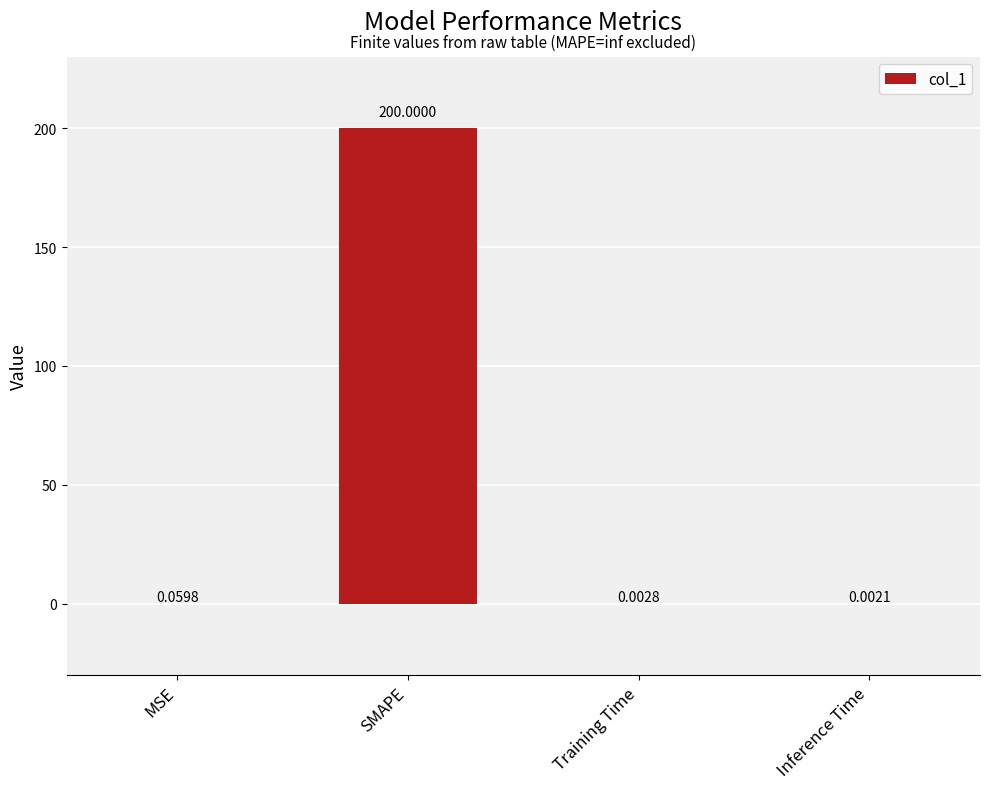

What is the maximum value shown in the chart?

200.0